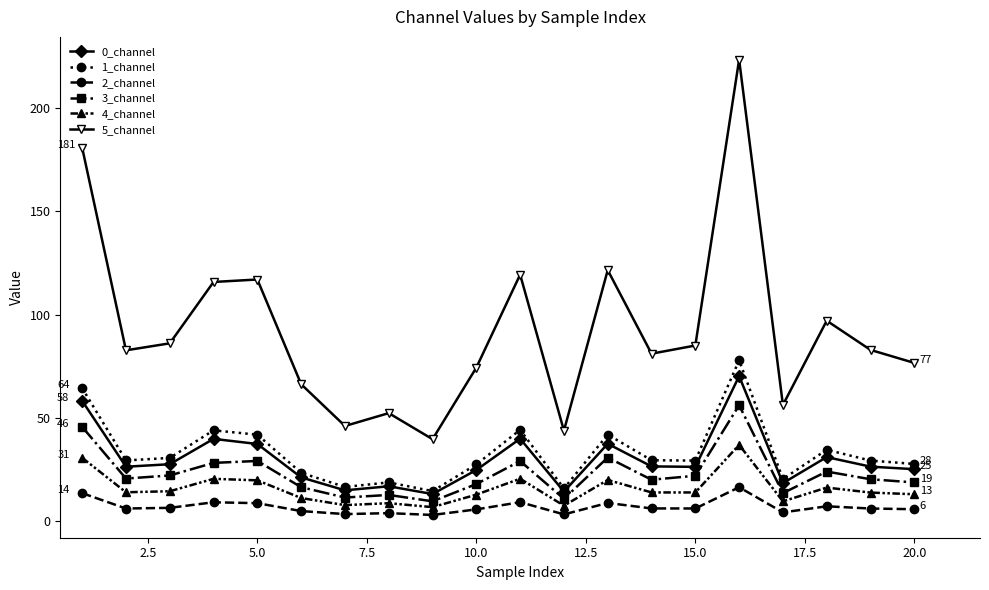

What is the greatest value displayed?

223.2